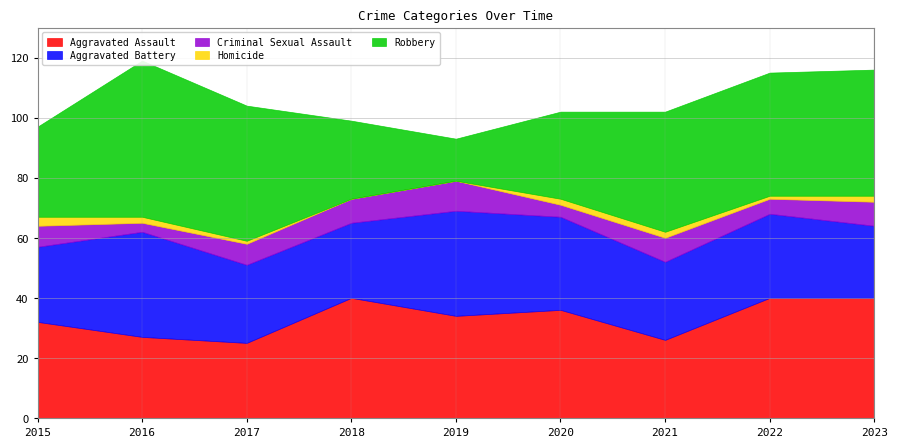

Is it true that Robbery equals 28 at 2017?

False